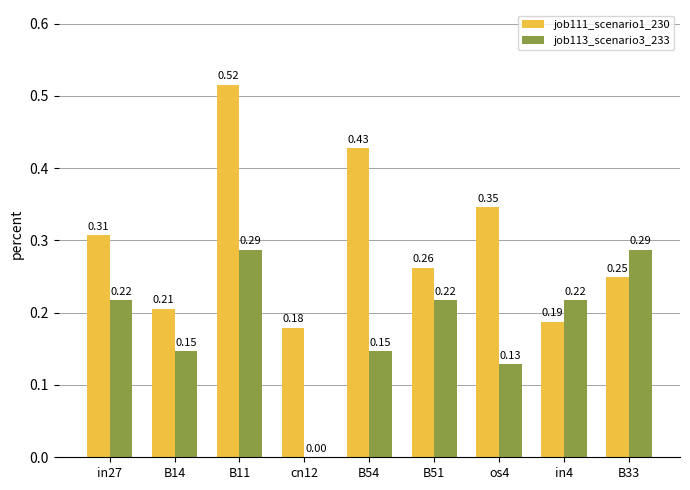

What is the sum of all job111_scenario1_230 values?

2.7